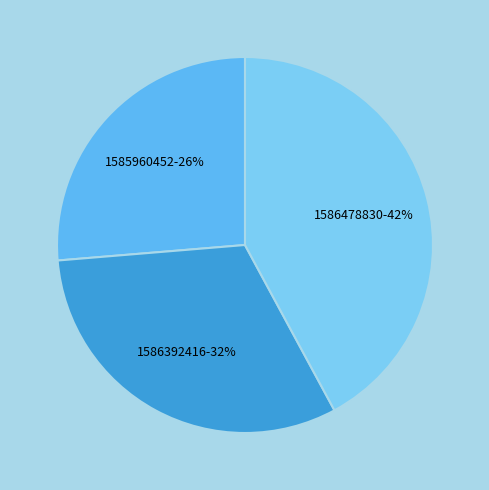

Count the number of slices in the pie.

3